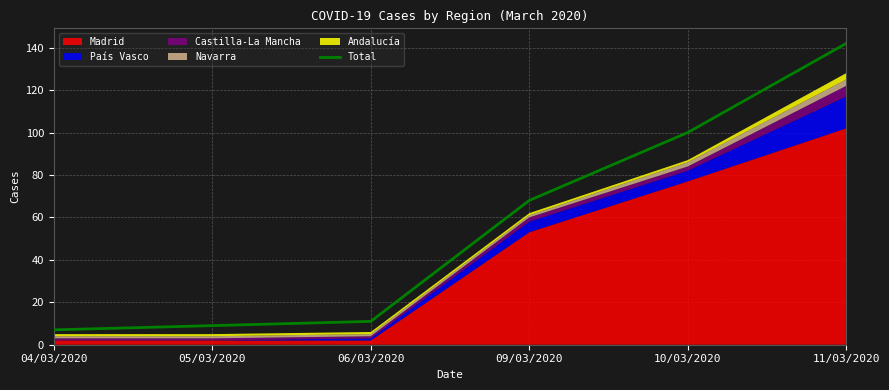

At which label is Total closest to 74?

09/03/2020